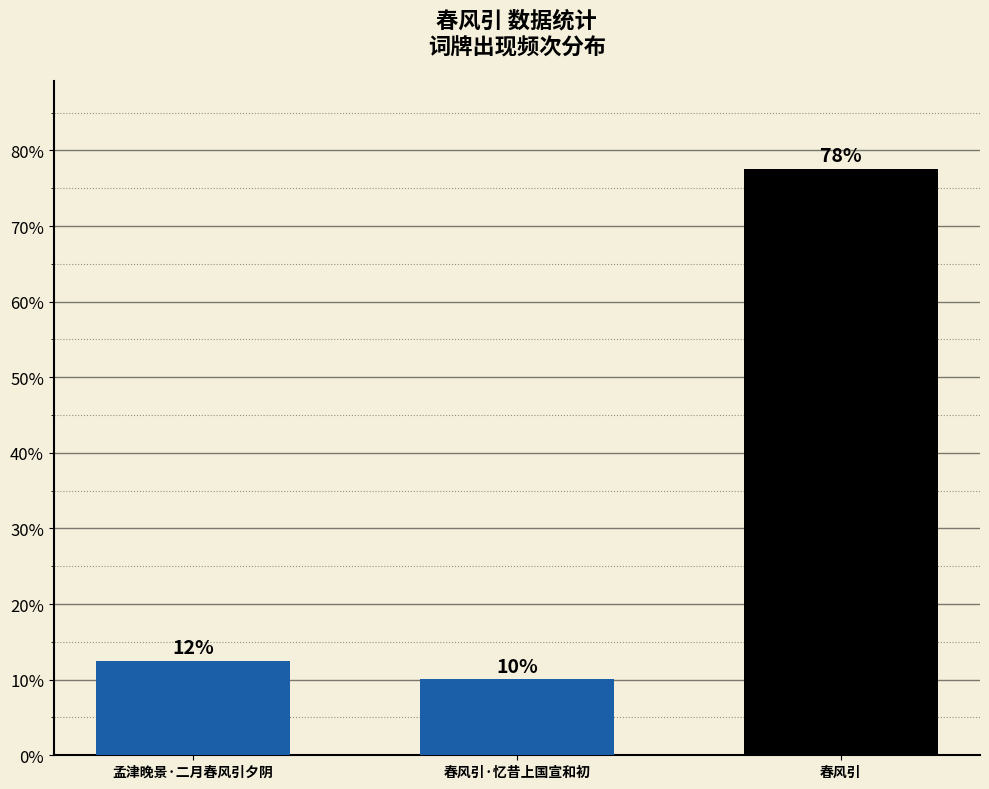

Where is the data nearest to the value 558921?

孟津晚景·二月春风引夕阴